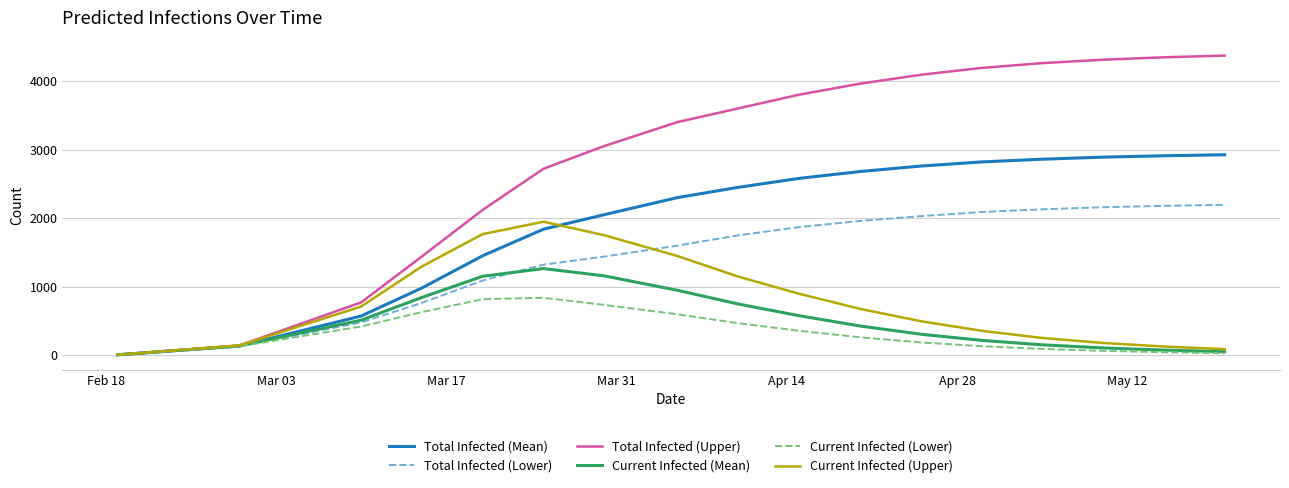

Which series has the largest total across all categories?

Total Infected (Upper)